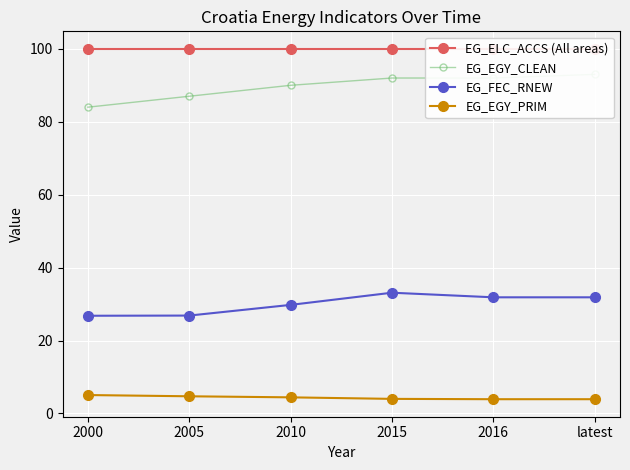

True or false: EG_EGY_PRIM and EG_FEC_RNEW intersect in this chart.

False